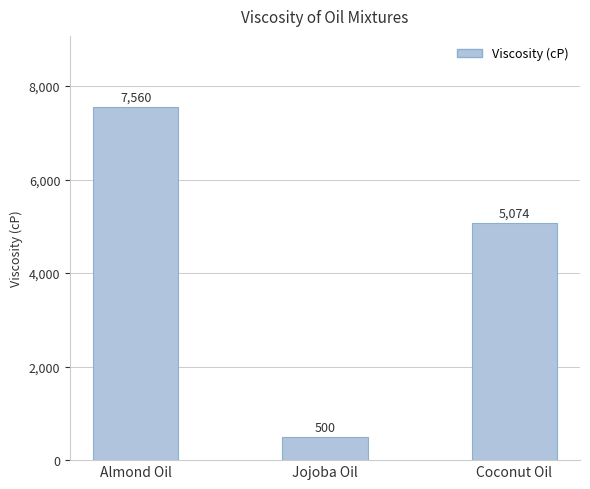

What is the label of the 1st bar from the right?

Coconut Oil